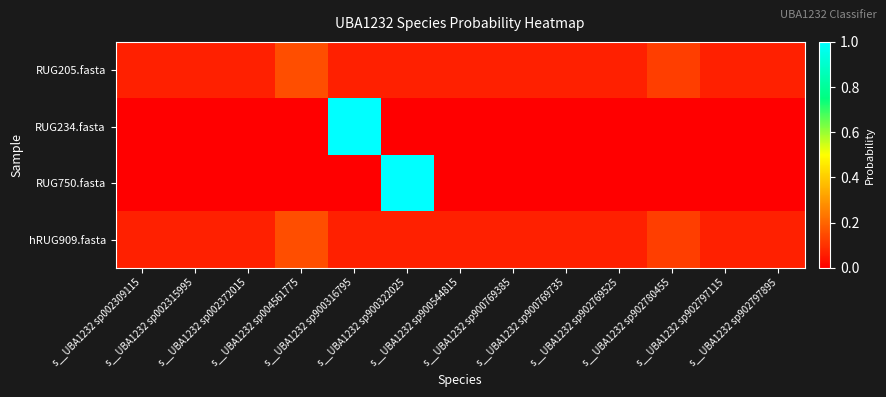

At which category does the chart reach its peak across all series?

s__UBA1232 sp900316795